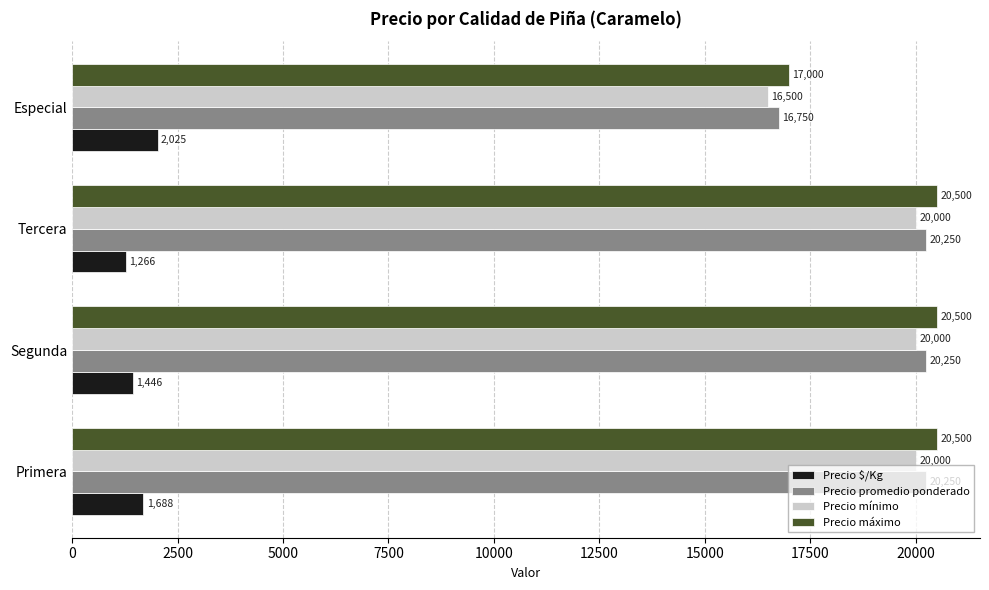

What is the spread (max minus min) of values at Especial?

14975